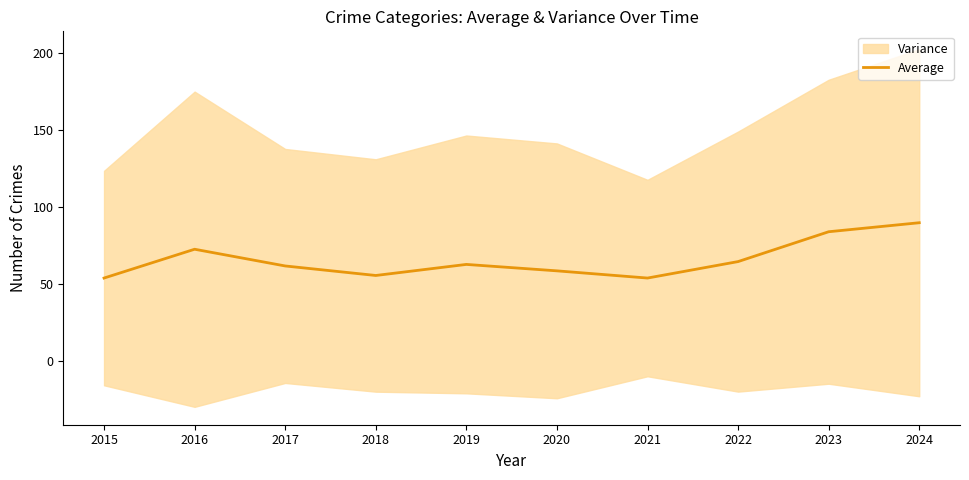

What is the difference between the maximum and second lowest values?

35.8